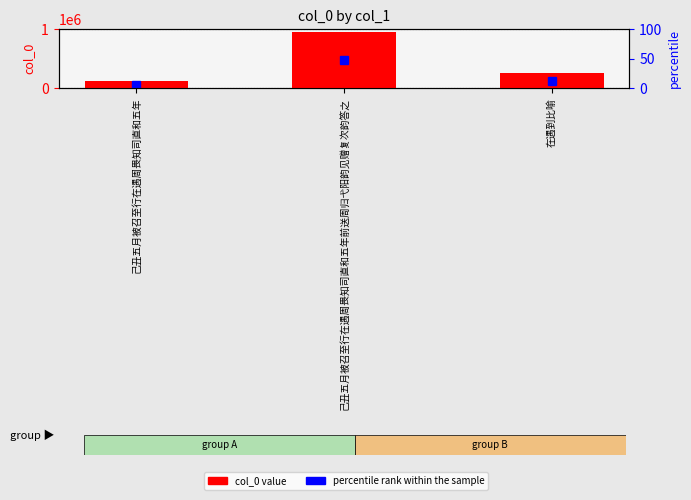

What is the difference between the values at 己丑五月被召至行在遇周畏知司直和五年前送周归弋阳韵见赠复次韵答之 and 己丑五月被召至行在遇周畏知司直和五年?

832501